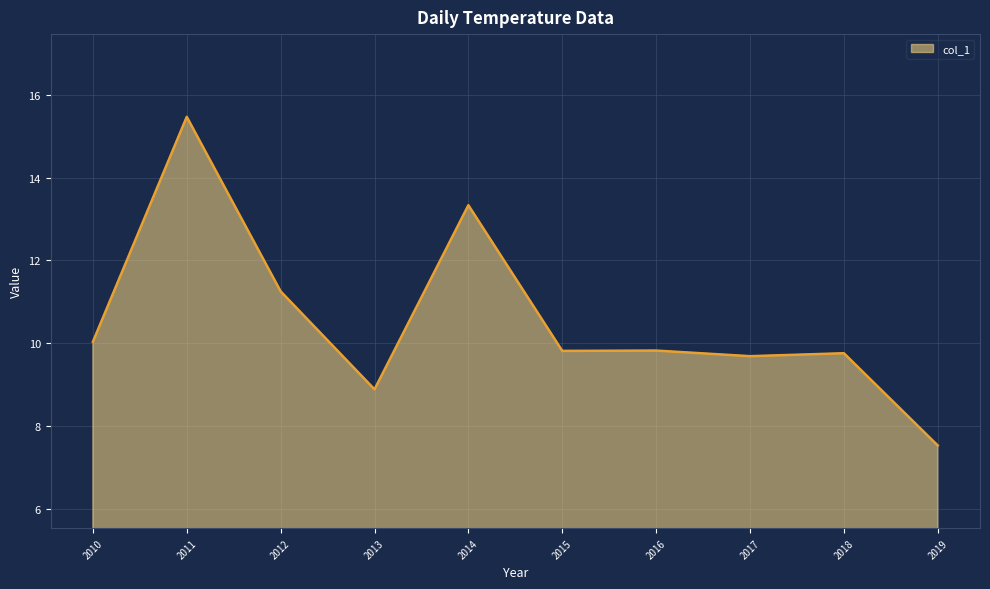

What is the minimum value shown in the chart?

7.5